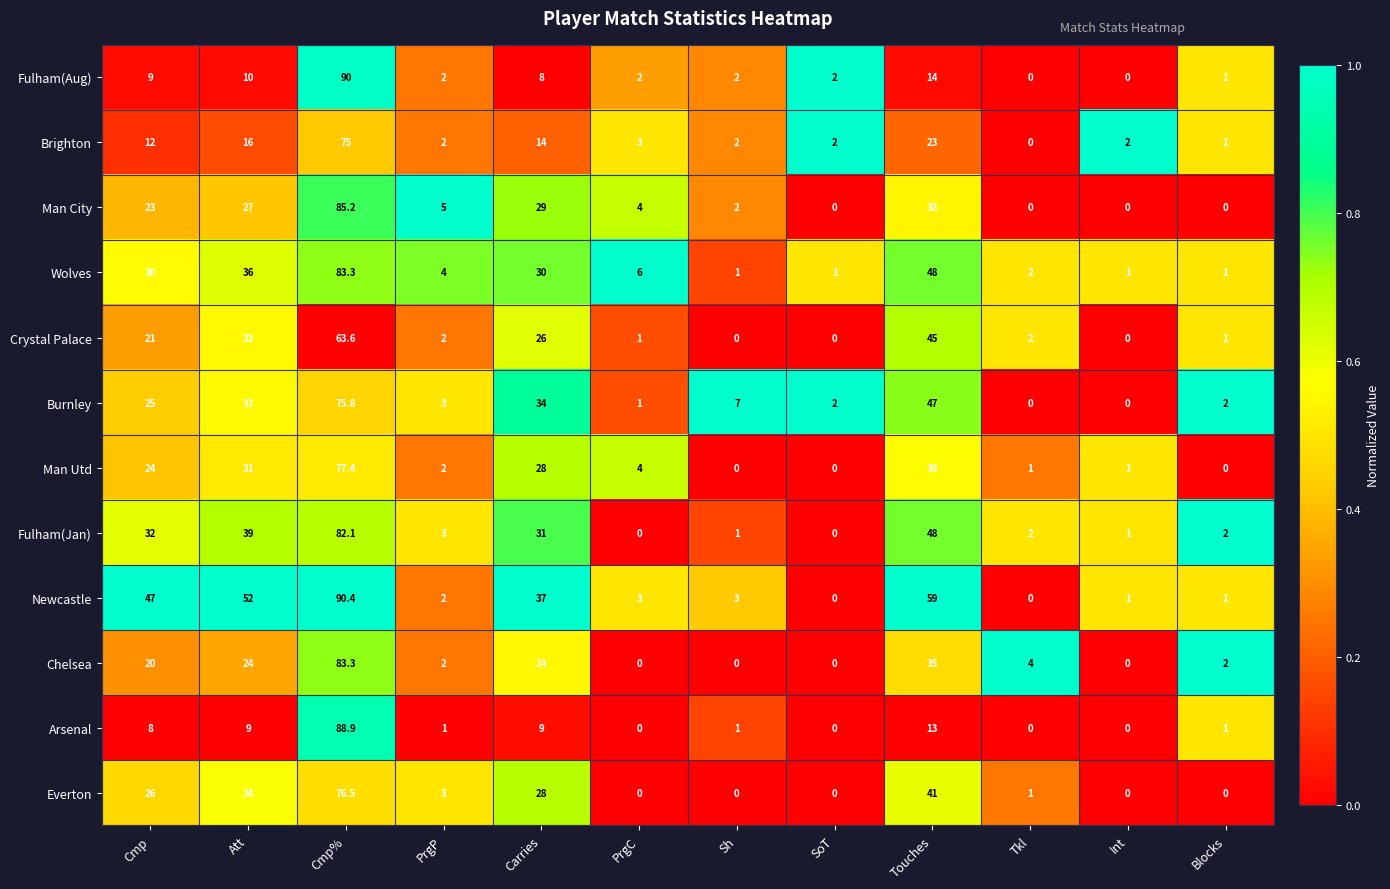

What is the spread (max minus min) of values at Blocks?

2.0